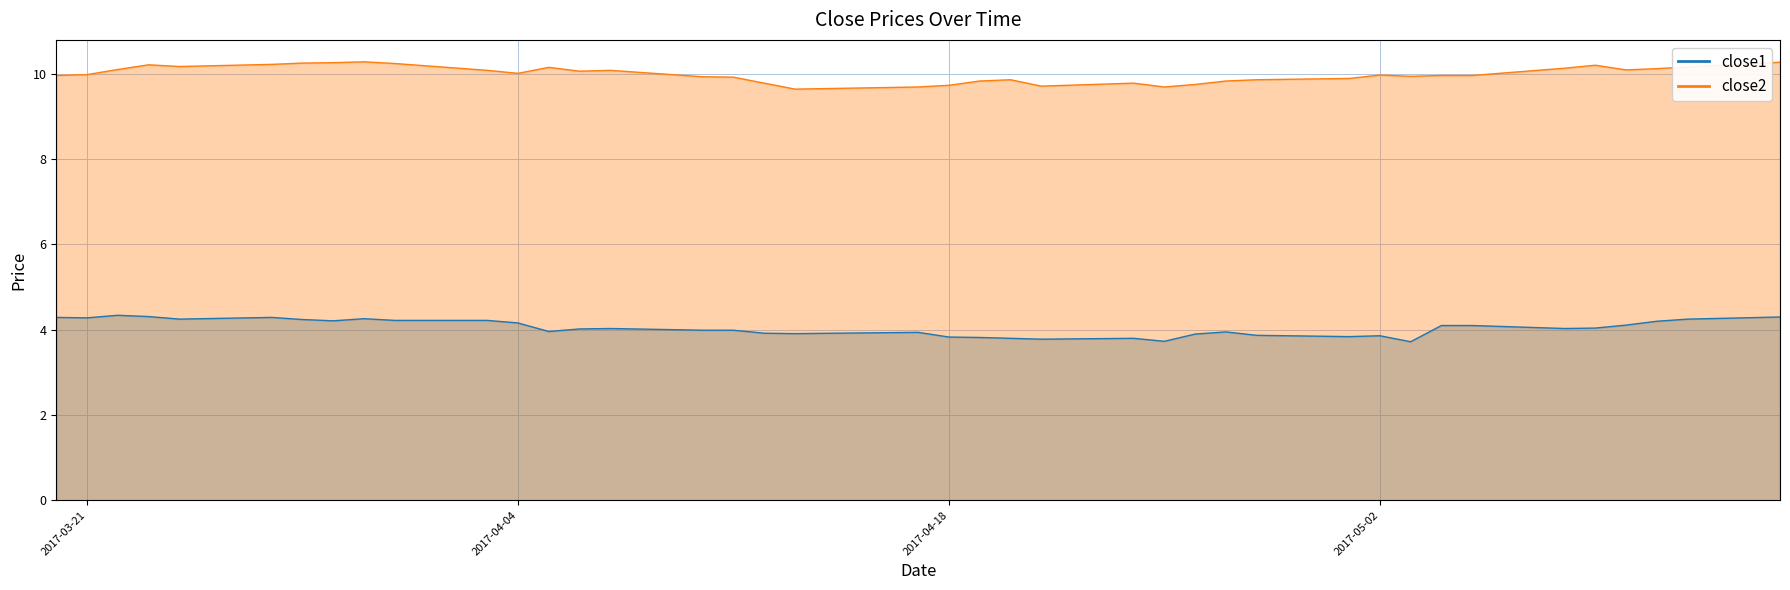

Which has a higher value, 2017-04-03 or 2017-04-07?

2017-04-03